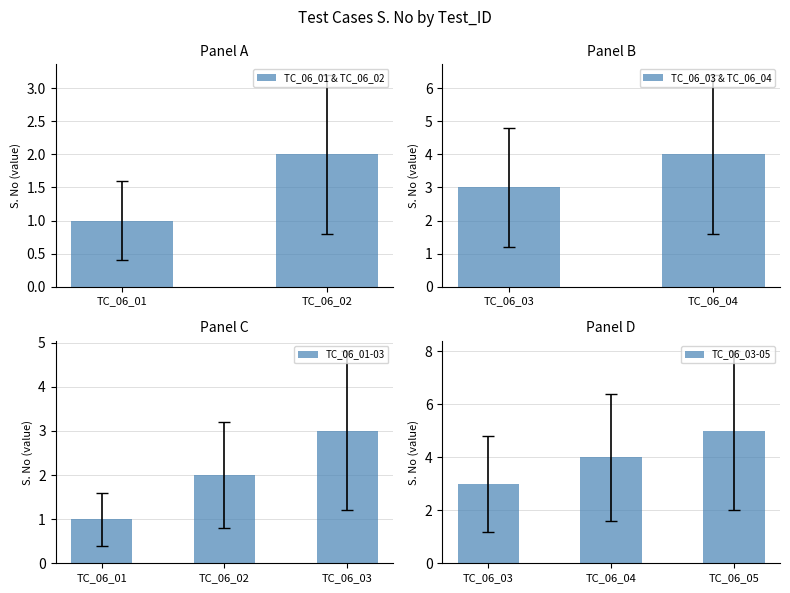

Approximately how many times larger is the value at TC_06_03 compared to TC_06_02?

1.5